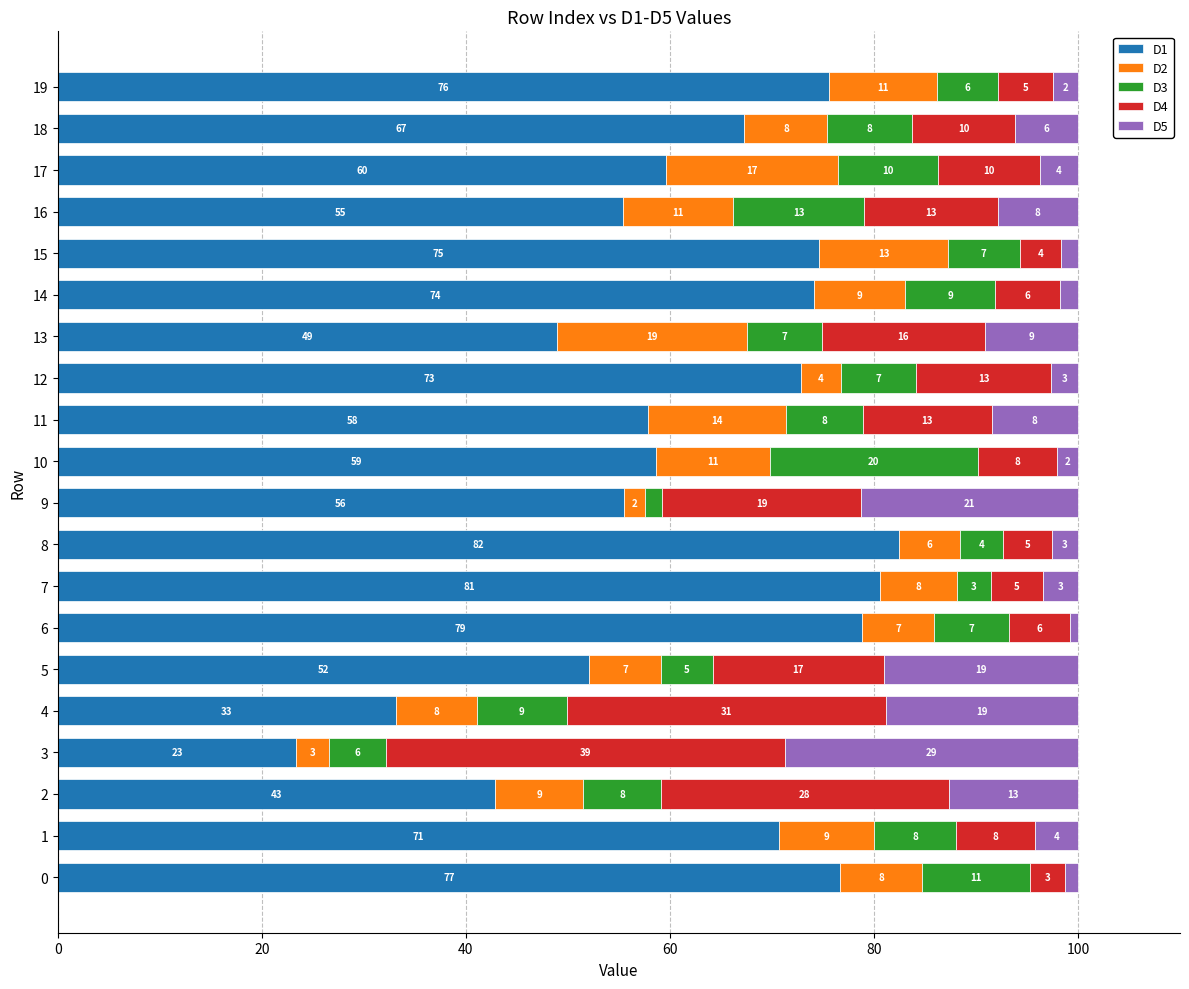

What is the minimum value for D1?

23.4